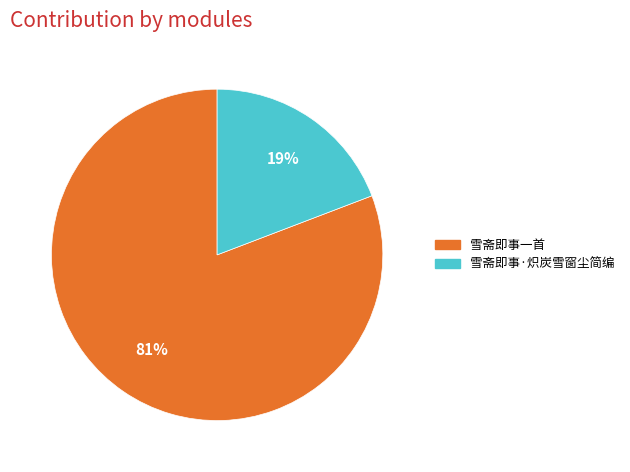

Approximately how many times larger is the value at 雪斋即事·炽炭雪窗尘简编 compared to 雪斋即事一首?

0.2